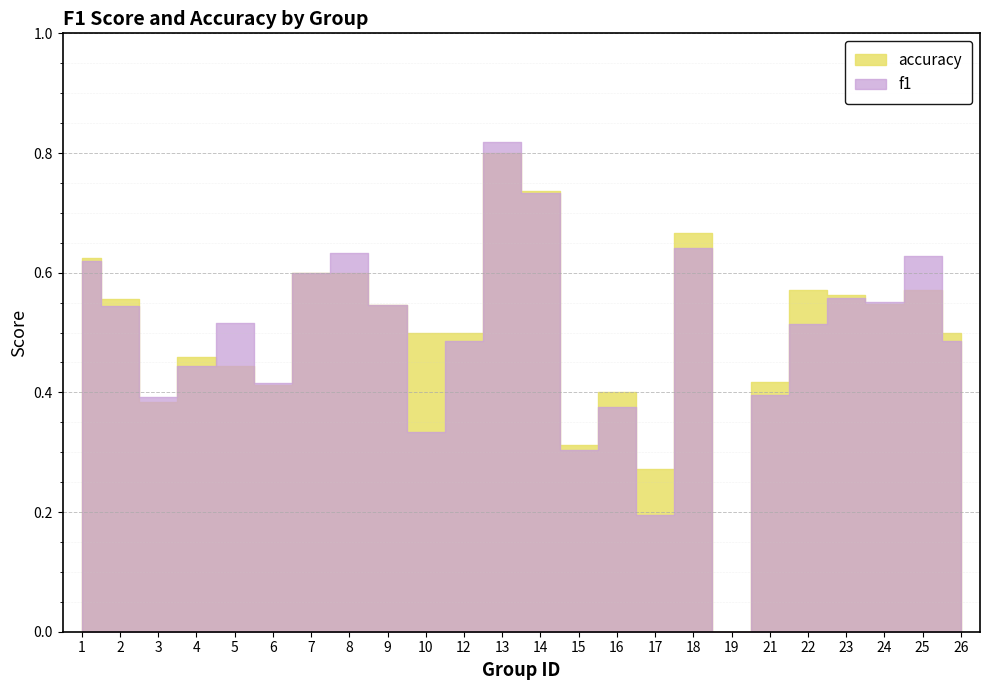

Which series has the largest total across all categories?

accuracy